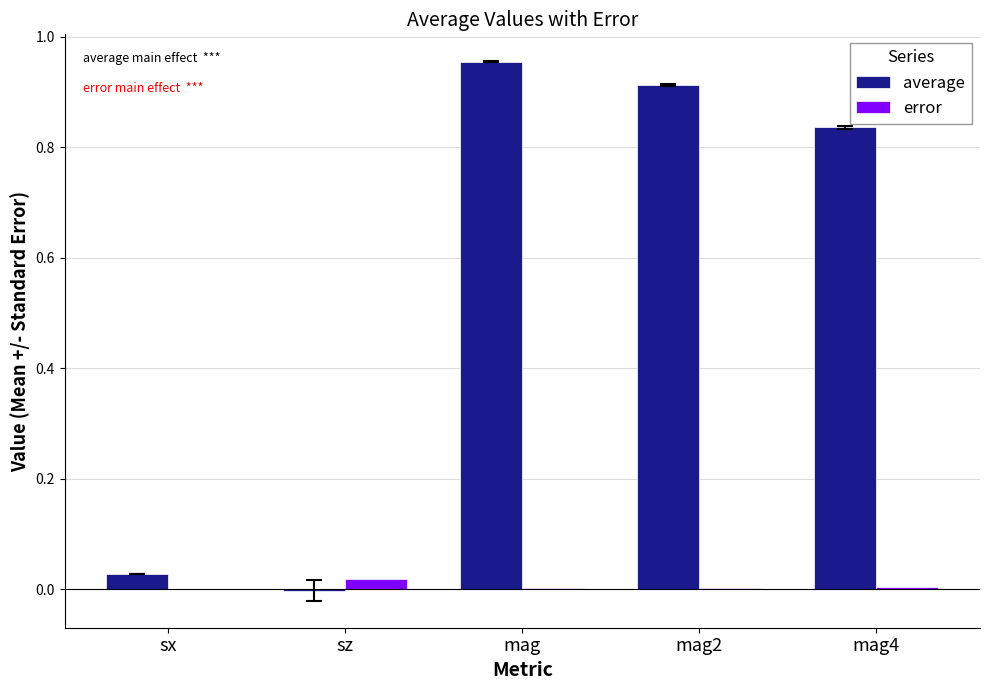

Between mag and mag4, which series saw the biggest shift?

average